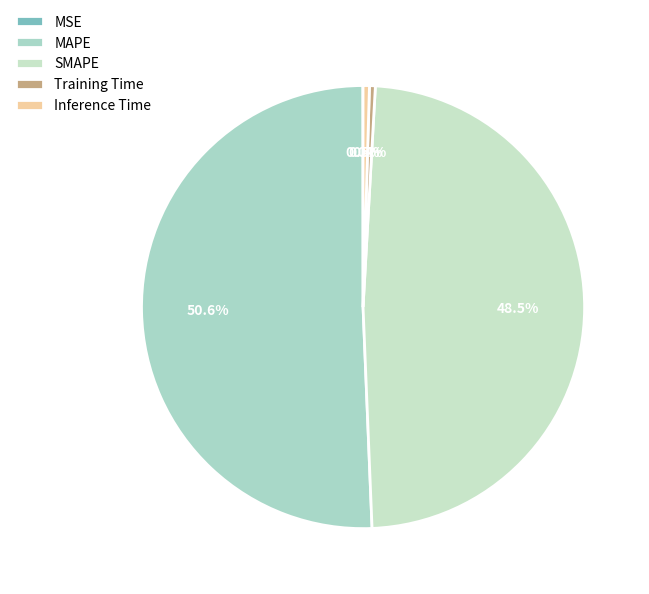

What is the change in value from MSE to MAPE?

+9.0